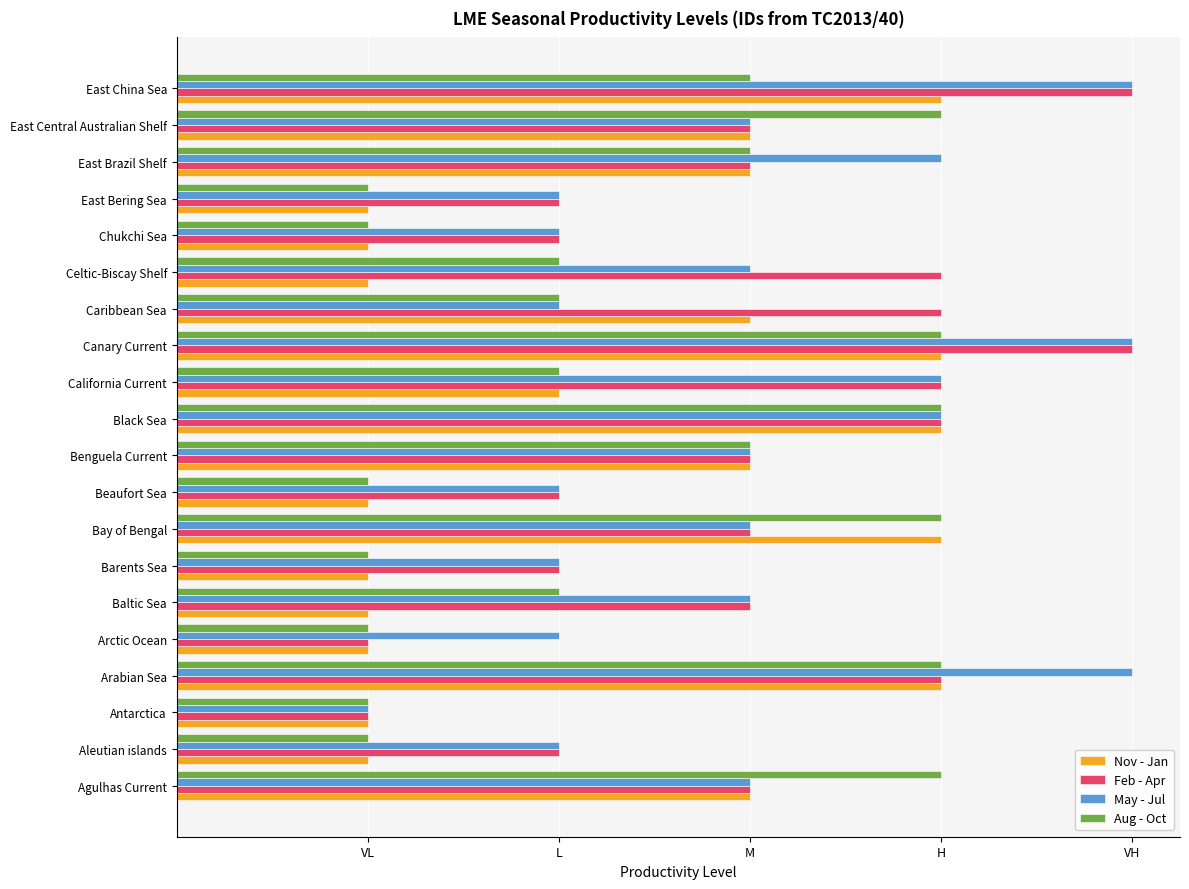

Reading left to right, extract all data points from this chart.

Nov - Jan: 3	1	1	4	1	1	1	4	1	3	4	2	4	3	1	1	1	3	3	4
Feb - Apr: 3	2	1	4	1	3	2	3	2	3	4	4	5	4	4	2	2	3	3	5
May - Jul: 3	2	1	5	2	3	2	3	2	3	4	4	5	2	3	2	2	4	3	5
Aug - Oct: 4	1	1	4	1	2	1	4	1	3	4	2	4	2	2	1	1	3	4	3